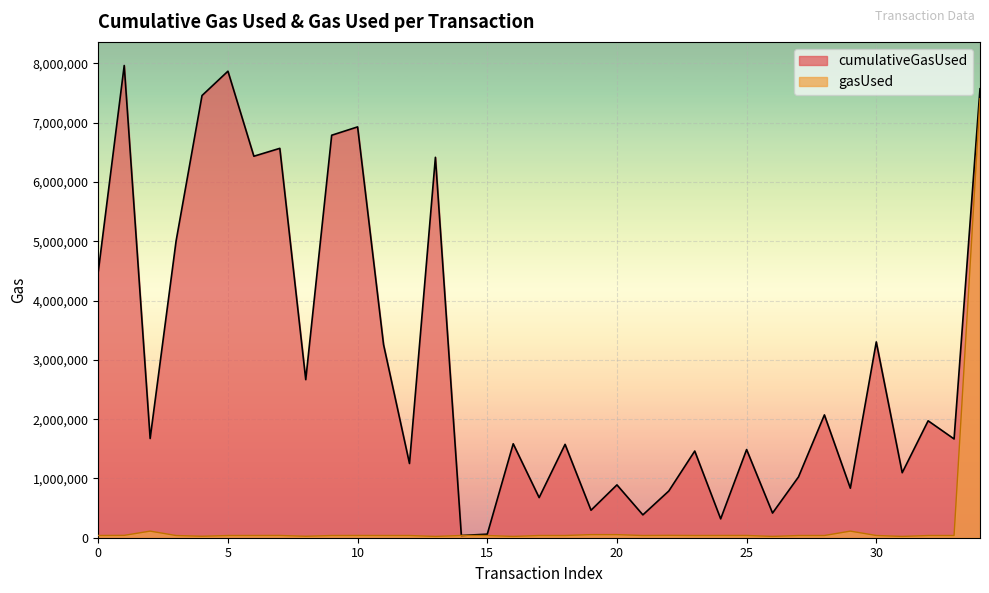

How many lines are shown in the chart?

2